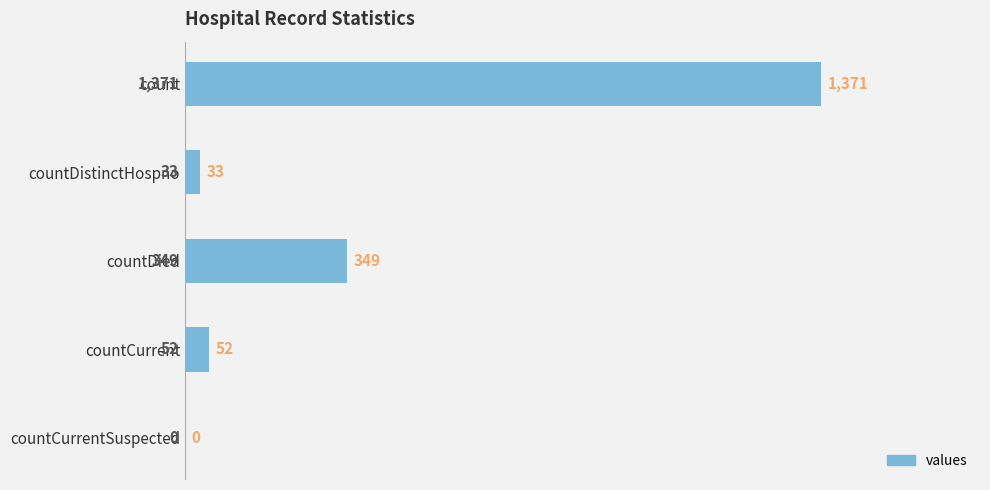

What is the maximum value shown in the chart?

1371